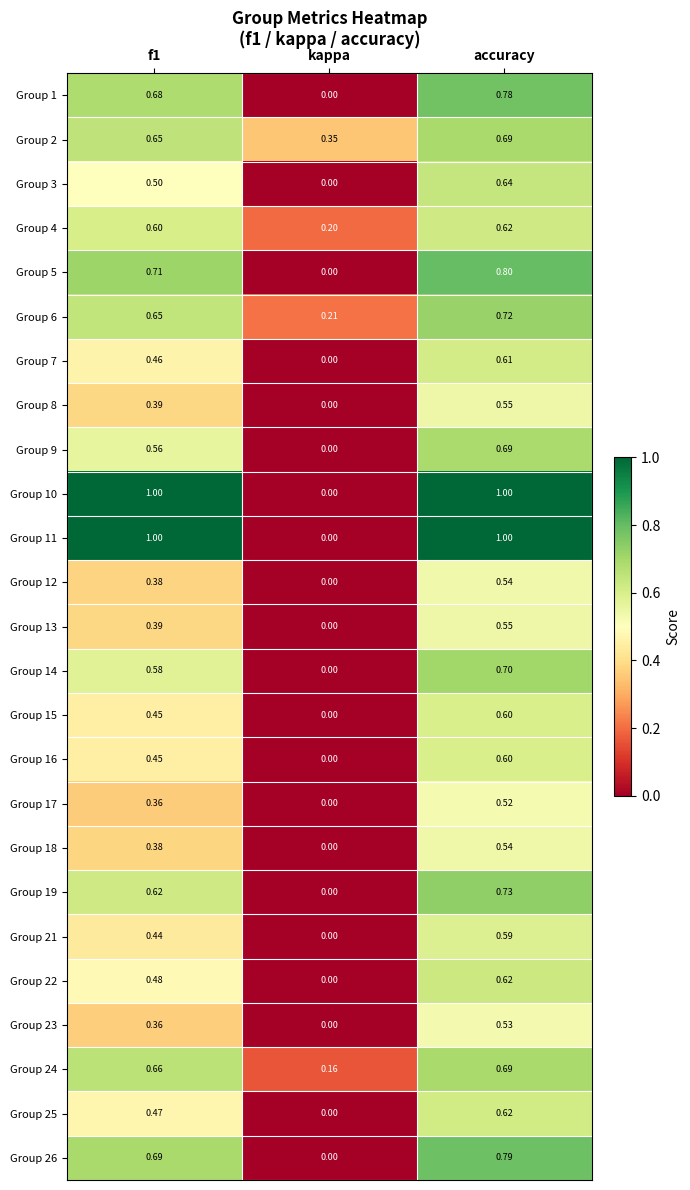

What is the spread (max minus min) of values at f1?

0.6